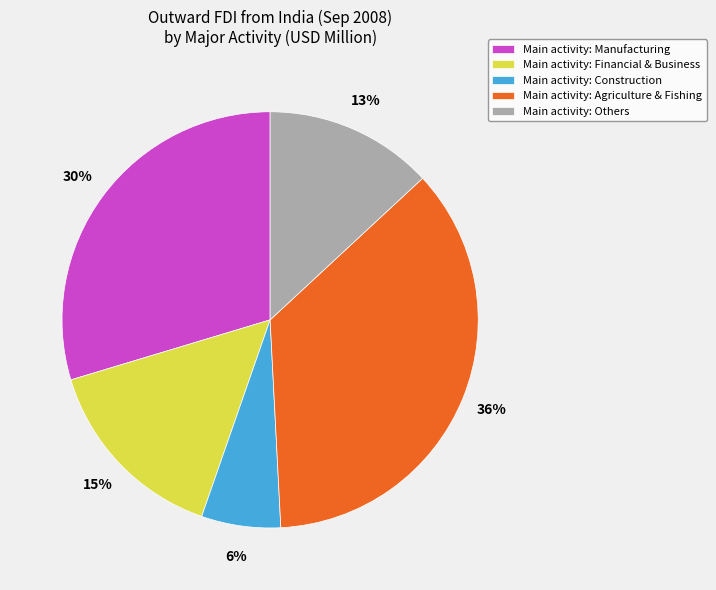

To the nearest percent, what is the difference between the largest and smallest slice percentages?

30%